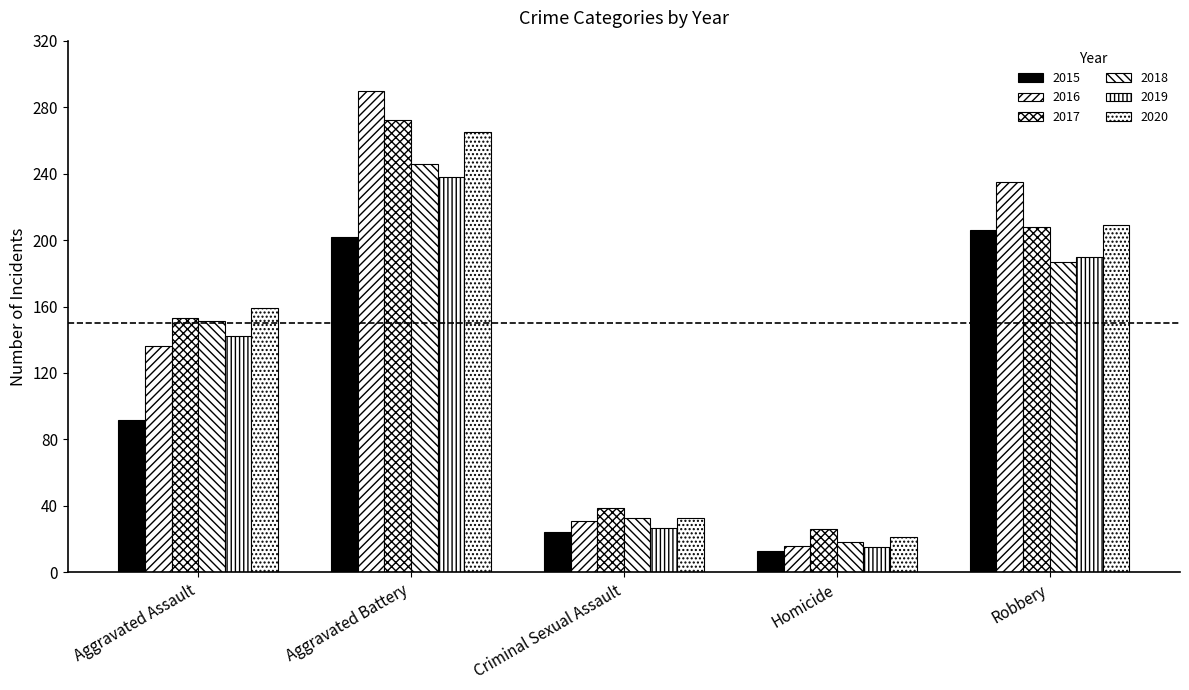

How many groups of bars are there?

5